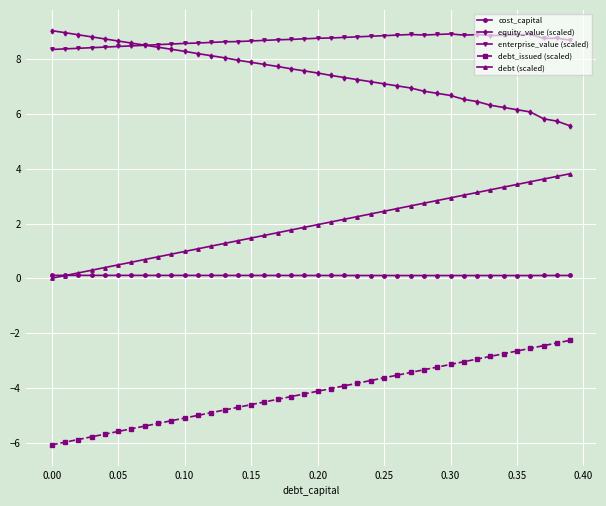

What is the value of the equity_value (scaled) point at the 22nd from the left?

7.4